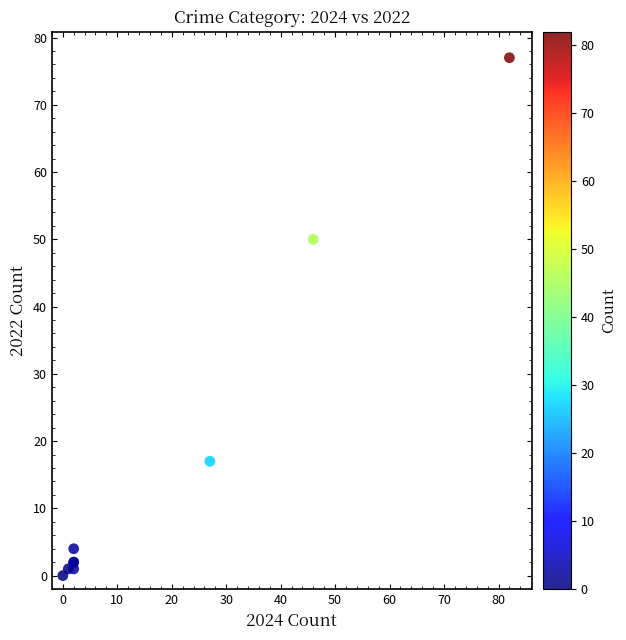

What Y value in the scatter plot is closest to 38?

50